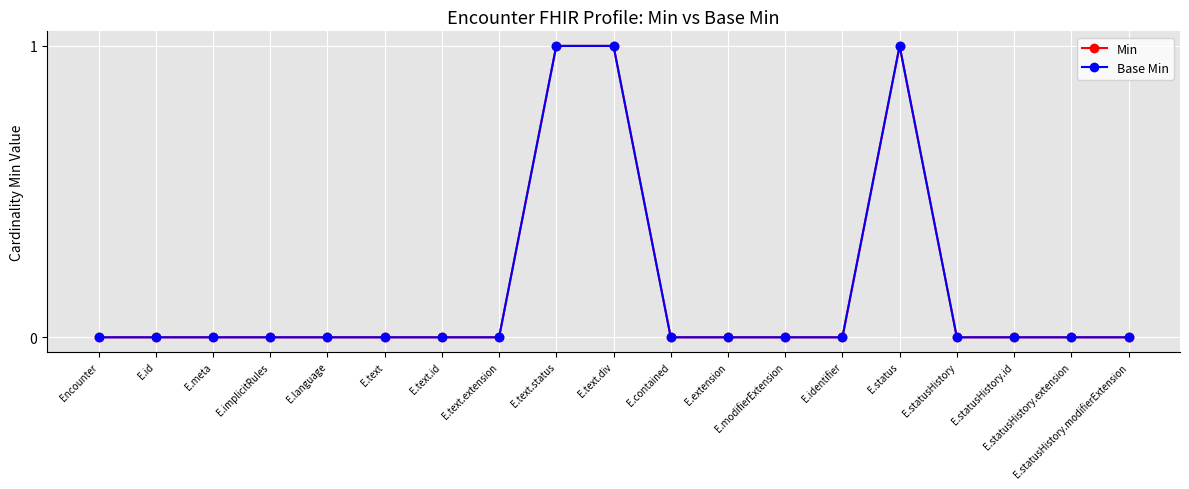

Is it true that Min equals 1 at E.extension?

False